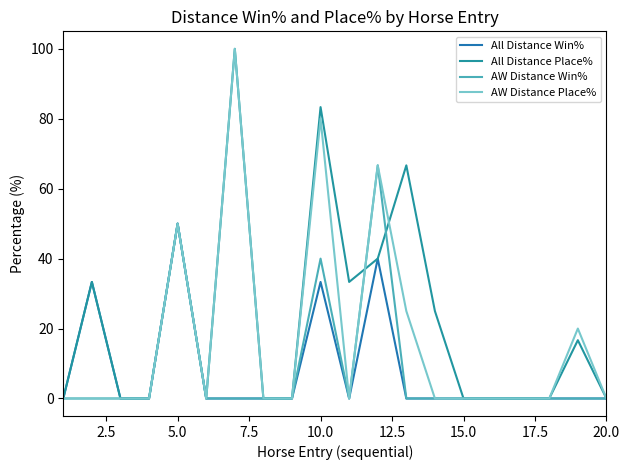

How many lines are shown in the chart?

4